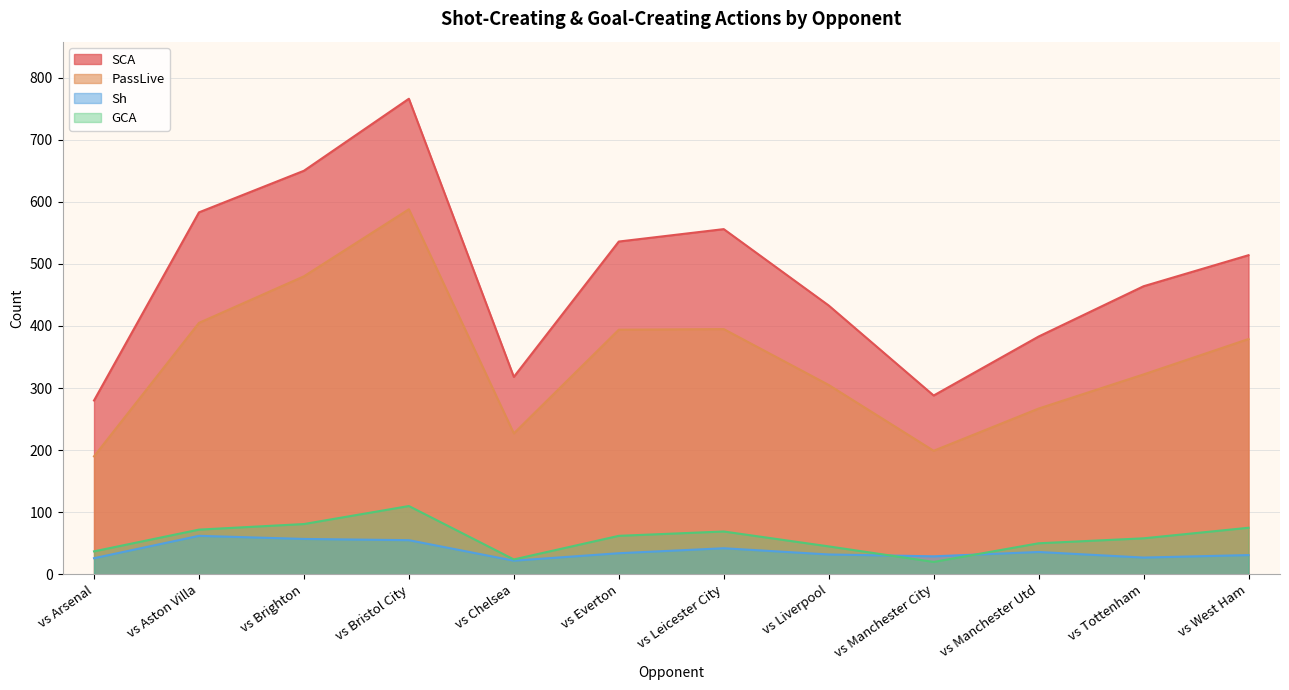

Where is the first local minimum for Sh?

vs Chelsea